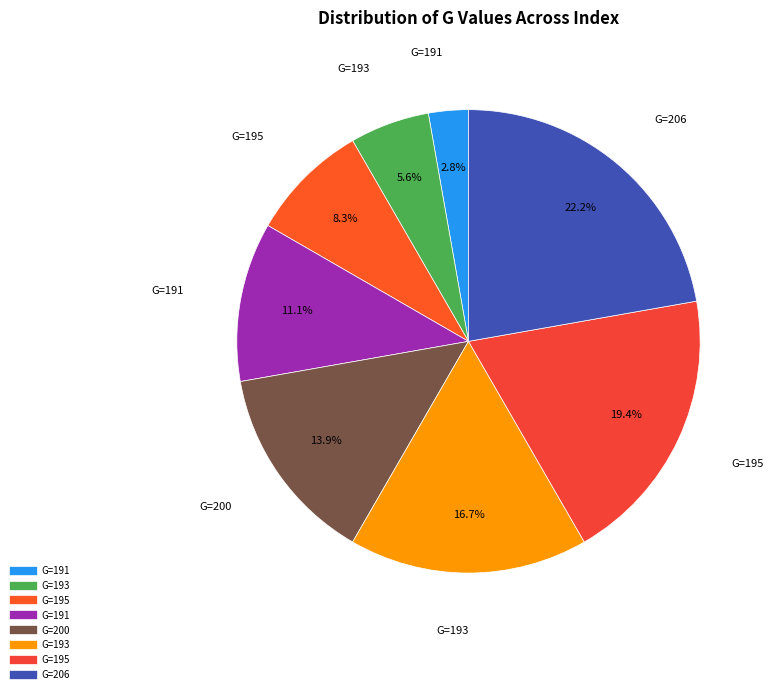

How many slices are in this pie chart?

8